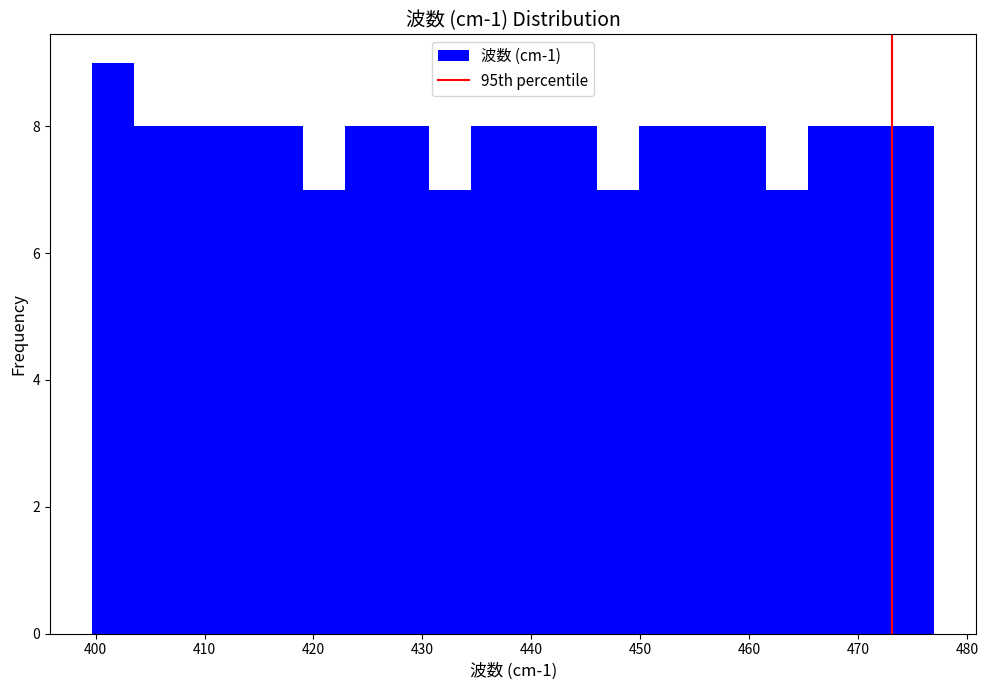

Read against the x-axis, roughly where is the centre of the tallest bar?

402